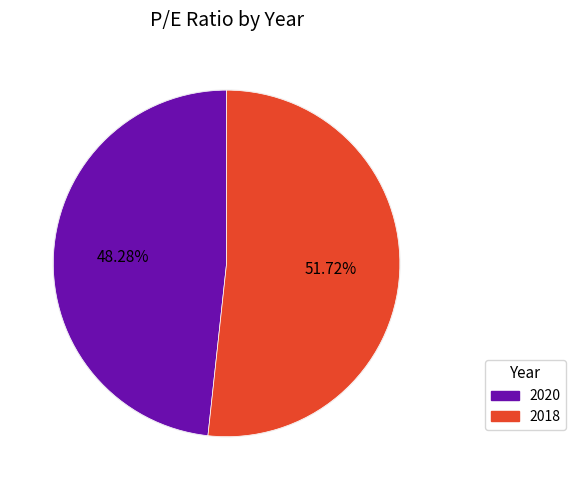

Is it true that 2020 is 58% of the pie?

False